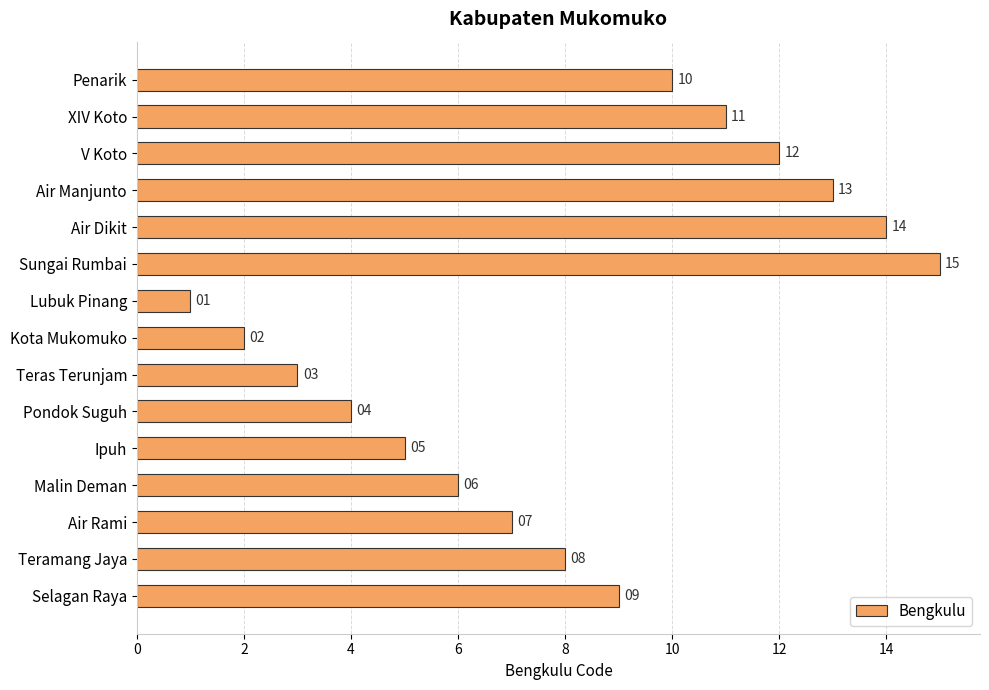

List the labels in order of value, largest first.

Sungai Rumbai, Air Dikit, Air Manjunto, V Koto, XIV Koto, Penarik, Selagan Raya, Teramang Jaya, Air Rami, Malin Deman, Ipuh, Pondok Suguh, Teras Terunjam, Kota Mukomuko, Lubuk Pinang